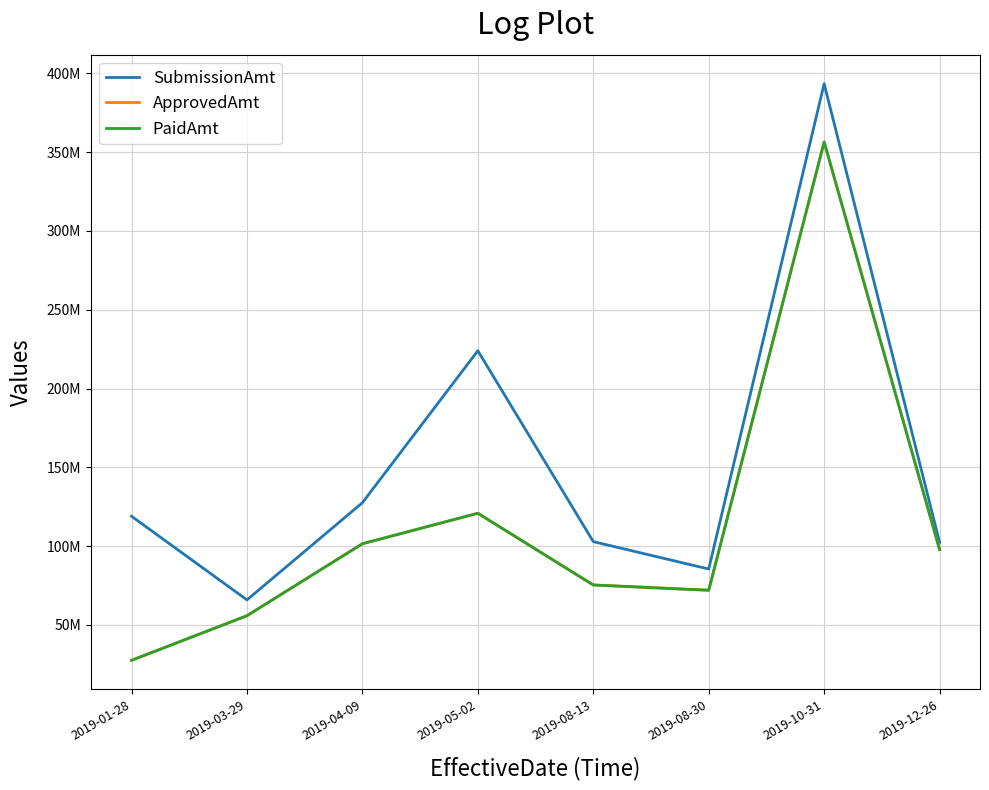

Does the chart display data point markers on the line(s)?

No